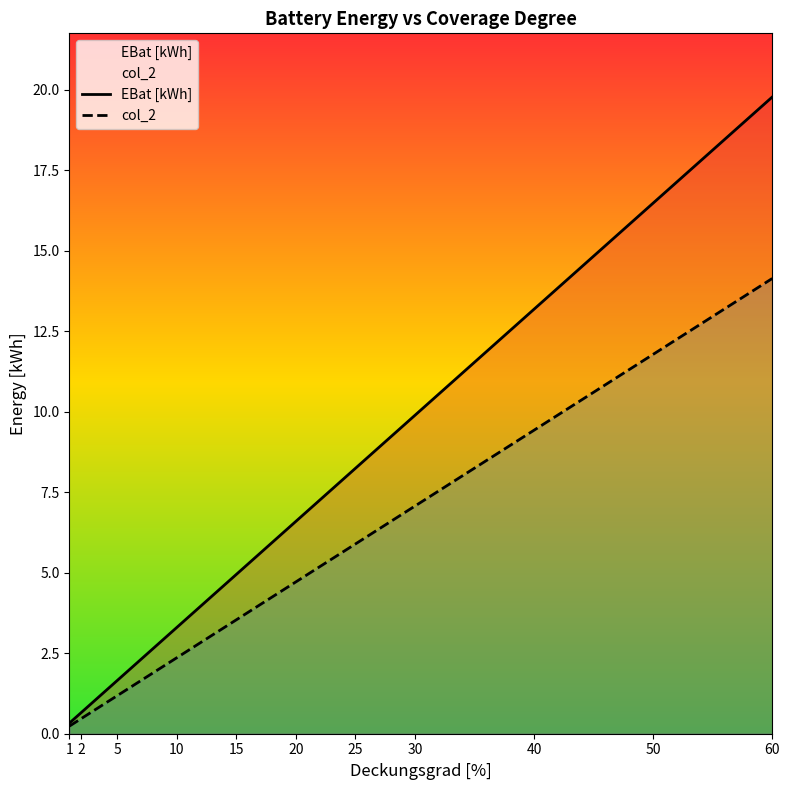

At 10, list the series in order from smallest to largest.

col_2, EBat [kWh]